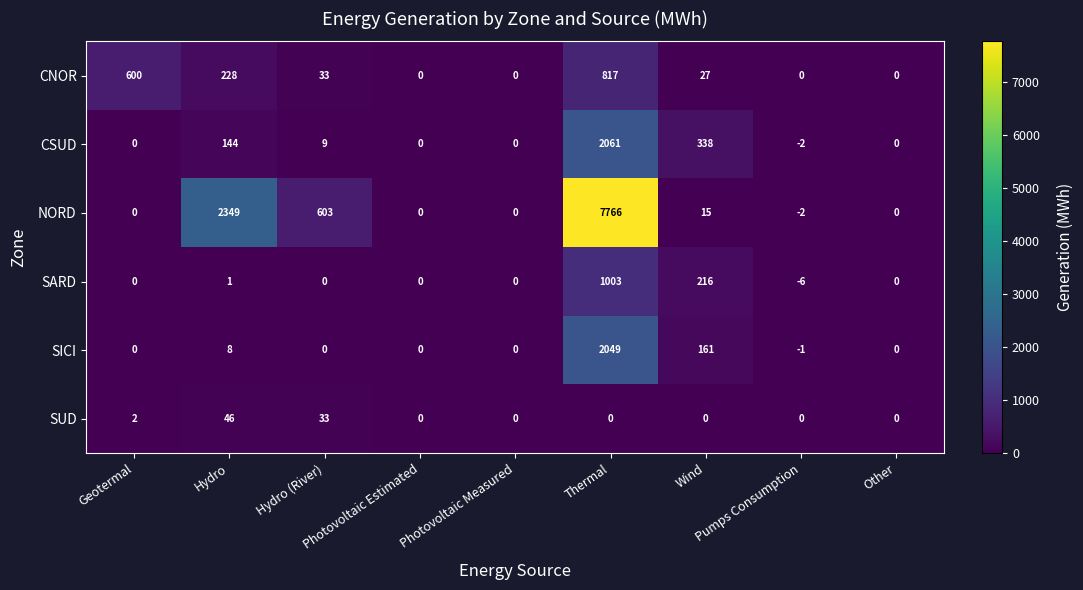

What is the difference between the maximum and second lowest values in the SUD series?

46